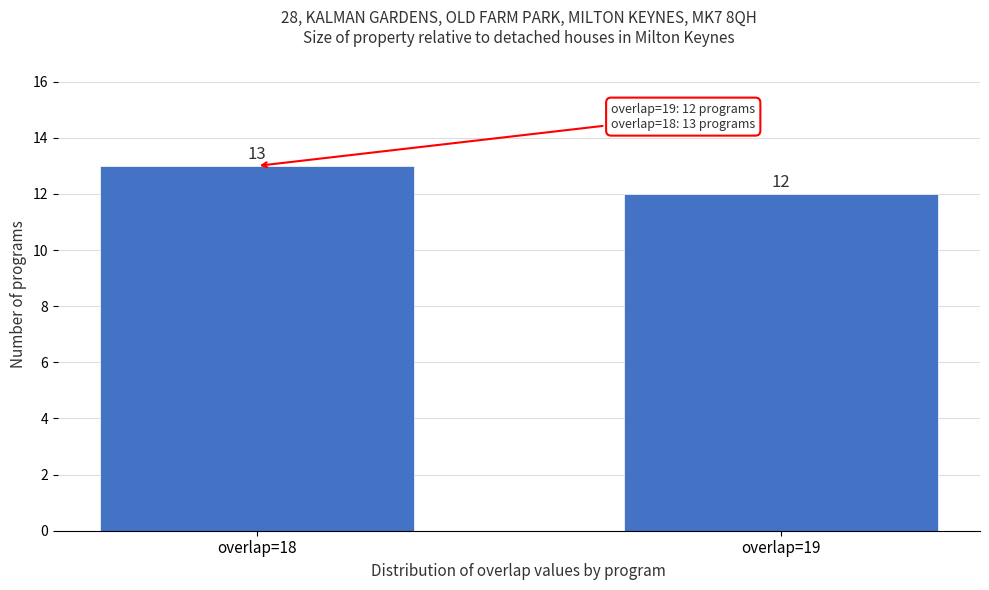

Reading right to left, transcribe all the data shown in this chart.

overlap=19=12	overlap=18=13